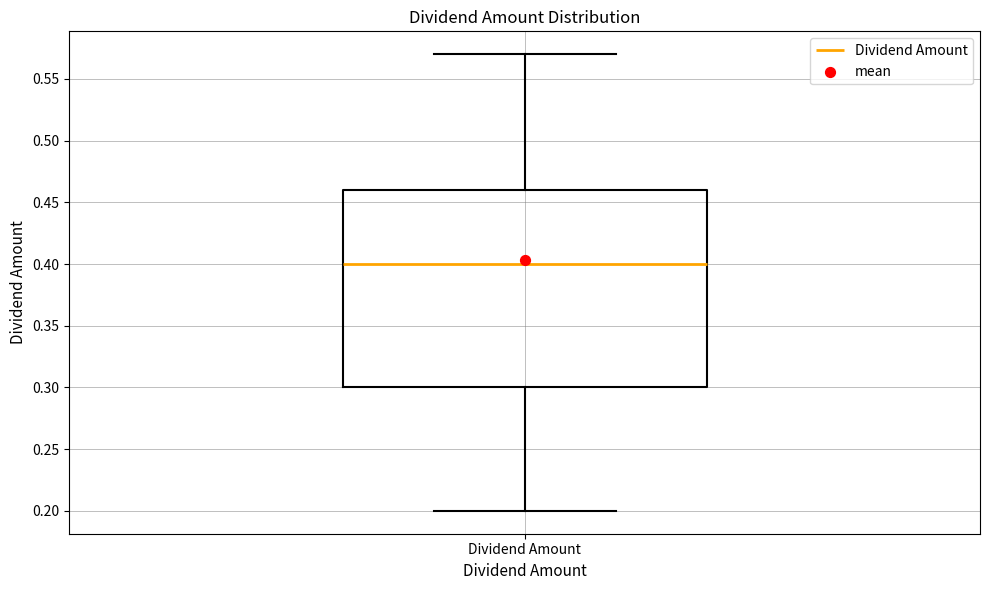

Where does the median line of the box for Dividend Amount sit on the y-axis? The values are not printed on the chart, so give them approximately, as read against the axis.

0.40